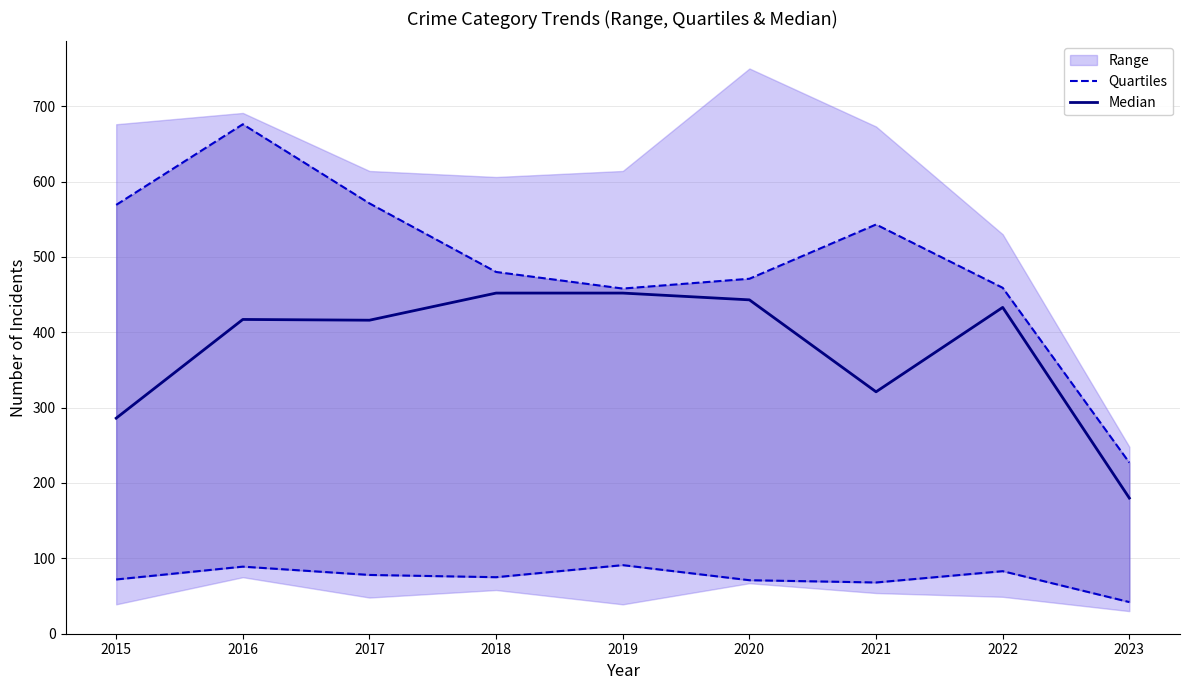

Does the chart have visible grid lines?

Yes